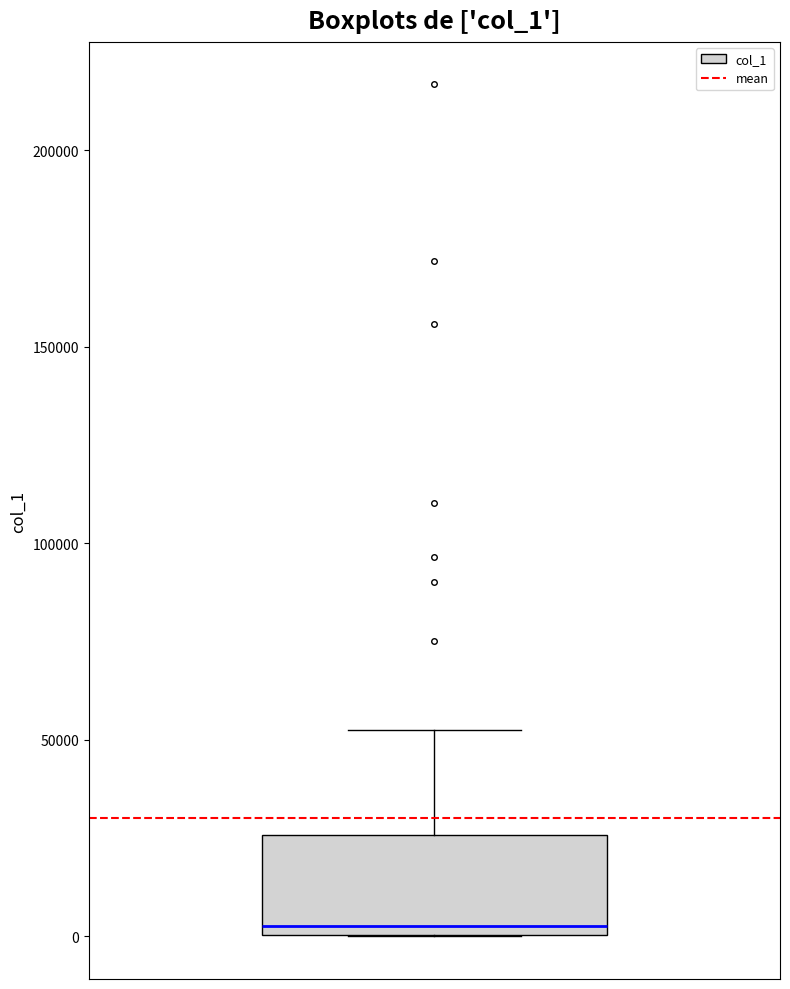

Read this box plot against the y-axis: the position of the median line, the range covered by the box, and the ends of both whiskers. The values are not printed on the chart, so give them approximately, as read against the axis.

median 5000, box 0 to 25000, whiskers 0 to 55000